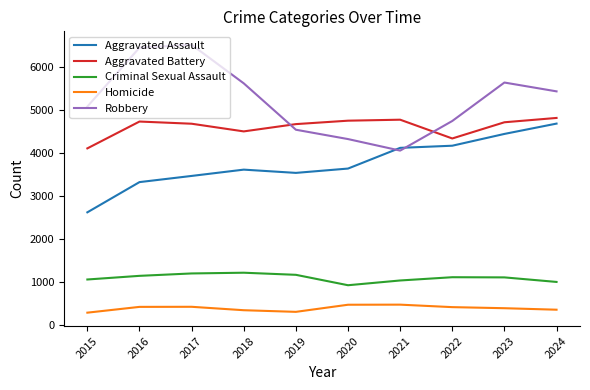

What is the minimum value for Homicide?

278